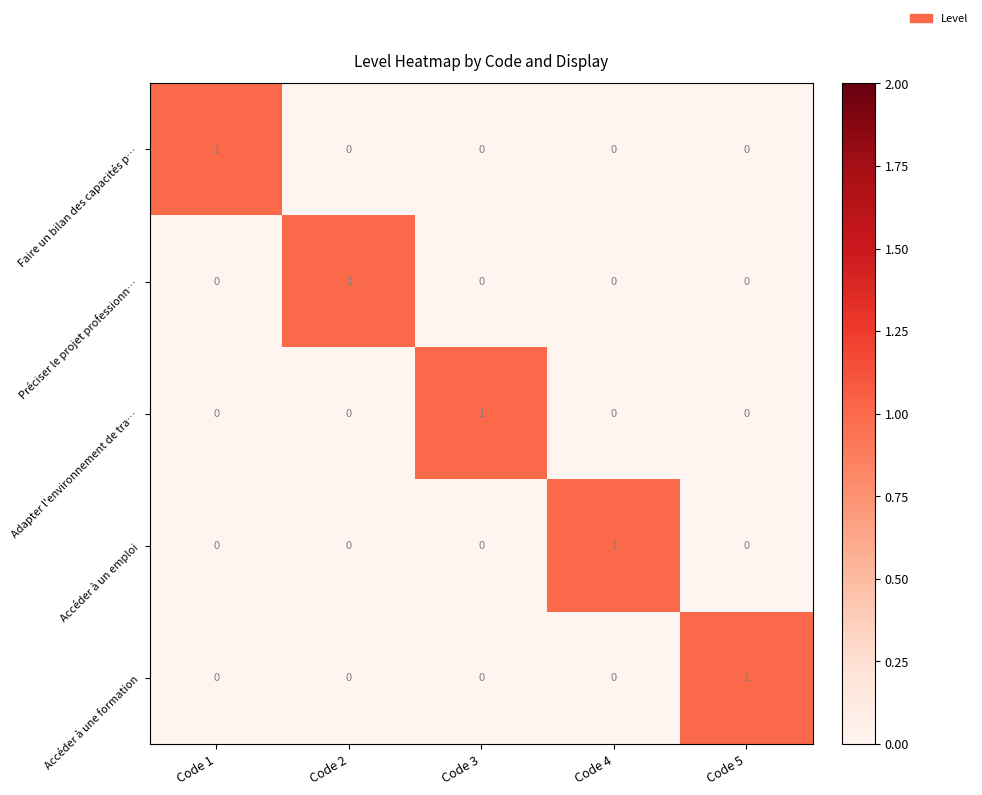

At how many categories does at least one series exceed 0?

5